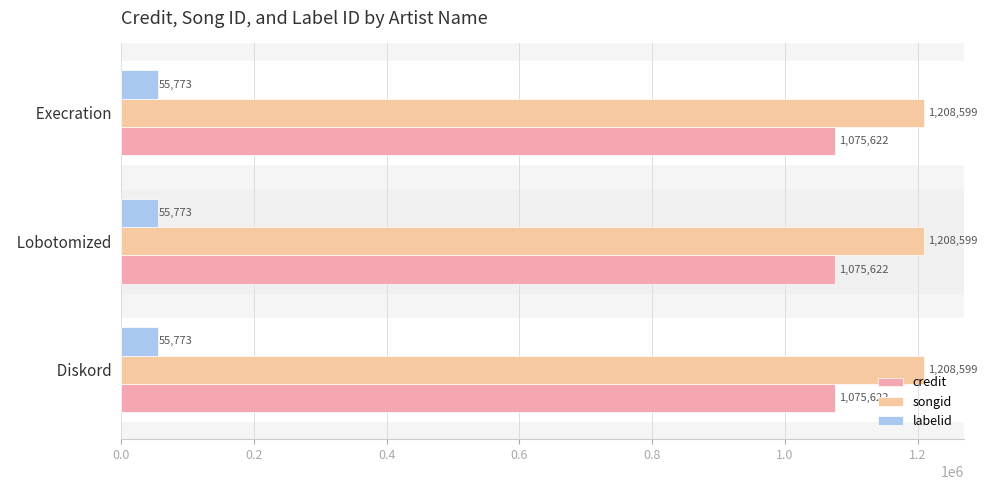

What are all the series names shown in the legend?

credit, songid, labelid